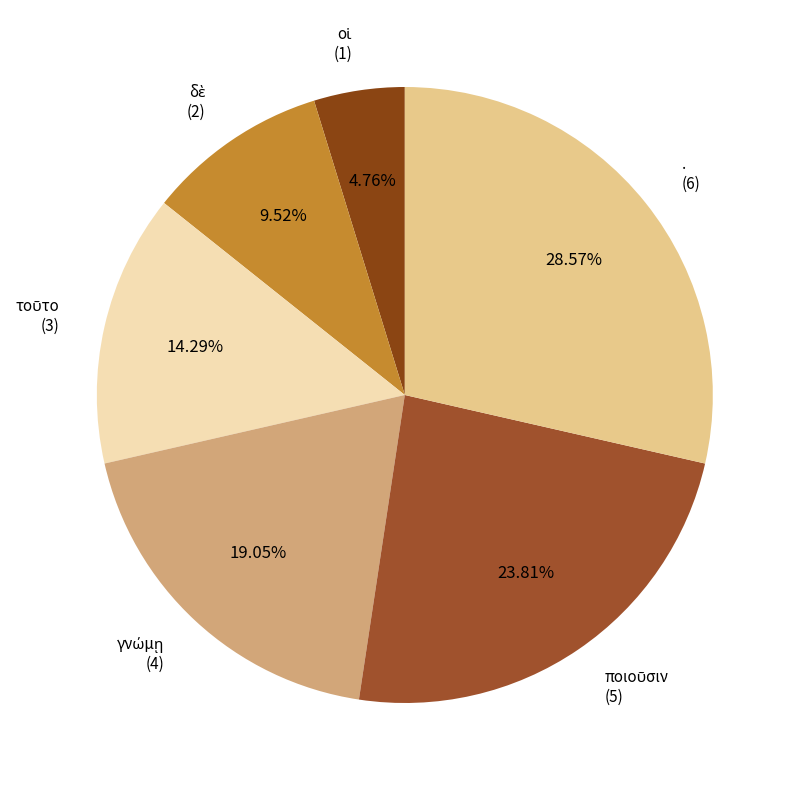

Is there any slice that represents more than half of the pie?

No